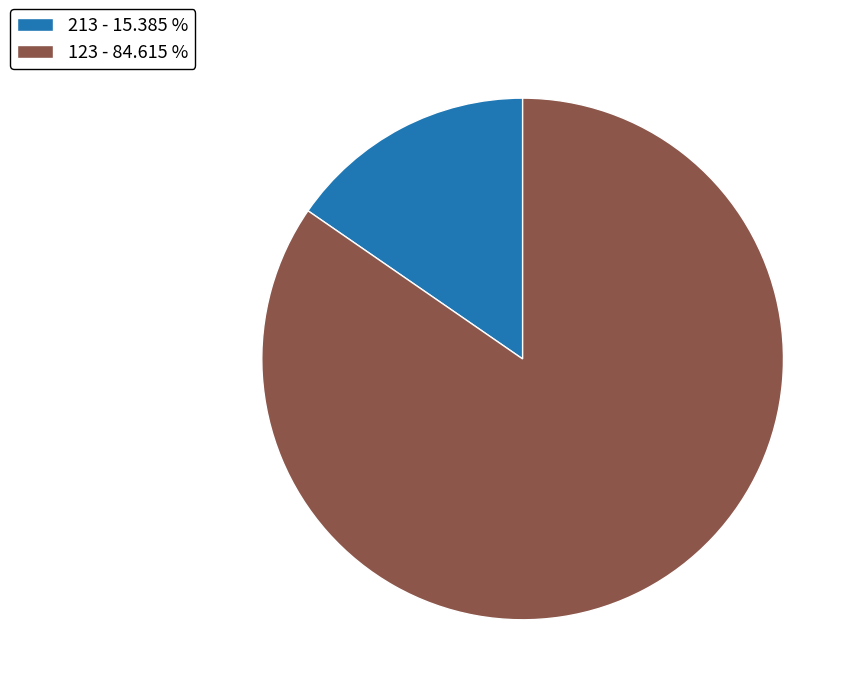

Do 213 - 15.385 % and 123 - 84.615 % together represent more than half of the pie?

Yes